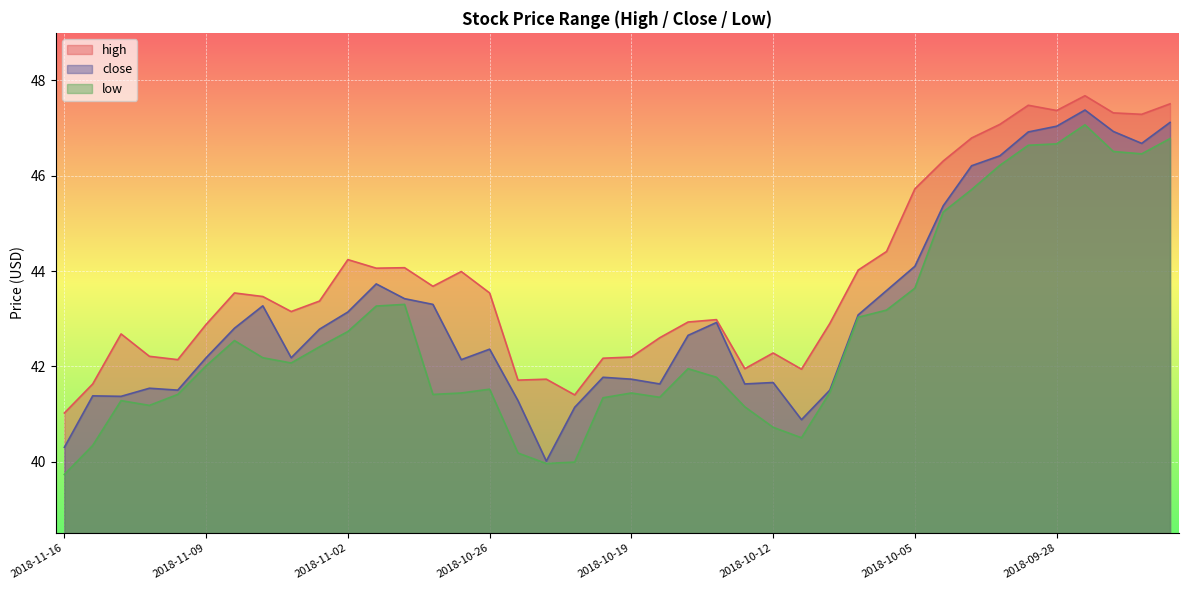

Reading right to left, list all the values displayed in this chart.

high: 2018-09-24=47.5	2018-09-25=47.3	2018-09-26=47.3	2018-09-27=47.7	2018-09-28=47.4	2018-10-01=47.5	2018-10-02=47.1	2018-10-03=46.8	2018-10-04=46.3	2018-10-05=45.7	2018-10-08=44.4	2018-10-09=44.0	2018-10-10=42.9	2018-10-11=41.9	2018-10-12=42.3	2018-10-15=42.0	2018-10-16=43.0	2018-10-17=42.9	2018-10-18=42.6	2018-10-19=42.2	2018-10-22=42.2	2018-10-23=41.4	2018-10-24=41.7	2018-10-25=41.7	2018-10-26=43.5	2018-10-29=44.0	2018-10-30=43.7	2018-10-31=44.1	2018-11-01=44.1	2018-11-02=44.2	2018-11-05=43.4	2018-11-06=43.1	2018-11-07=43.5	2018-11-08=43.5	2018-11-09=42.9	2018-11-12=42.1	2018-11-13=42.2	2018-11-14=42.7	2018-11-15=41.6	2018-11-16=41.0
close: 2018-09-24=47.1	2018-09-25=46.7	2018-09-26=46.9	2018-09-27=47.4	2018-09-28=47.0	2018-10-01=46.9	2018-10-02=46.4	2018-10-03=46.2	2018-10-04=45.4	2018-10-05=44.1	2018-10-08=43.6	2018-10-09=43.1	2018-10-10=41.5	2018-10-11=40.9	2018-10-12=41.7	2018-10-15=41.6	2018-10-16=42.9	2018-10-17=42.6	2018-10-18=41.6	2018-10-19=41.7	2018-10-22=41.8	2018-10-23=41.1	2018-10-24=40.0	2018-10-25=41.3	2018-10-26=42.4	2018-10-29=42.1	2018-10-30=43.3	2018-10-31=43.4	2018-11-01=43.7	2018-11-02=43.1	2018-11-05=42.8	2018-11-06=42.2	2018-11-07=43.3	2018-11-08=42.8	2018-11-09=42.2	2018-11-12=41.5	2018-11-13=41.5	2018-11-14=41.4	2018-11-15=41.4	2018-11-16=40.3
low: 2018-09-24=46.8	2018-09-25=46.5	2018-09-26=46.5	2018-09-27=47.1	2018-09-28=46.7	2018-10-01=46.6	2018-10-02=46.2	2018-10-03=45.7	2018-10-04=45.2	2018-10-05=43.6	2018-10-08=43.2	2018-10-09=43.0	2018-10-10=41.5	2018-10-11=40.5	2018-10-12=40.7	2018-10-15=41.1	2018-10-16=41.8	2018-10-17=42.0	2018-10-18=41.4	2018-10-19=41.4	2018-10-22=41.3	2018-10-23=40.0	2018-10-24=40.0	2018-10-25=40.2	2018-10-26=41.5	2018-10-29=41.4	2018-10-30=41.4	2018-10-31=43.3	2018-11-01=43.3	2018-11-02=42.7	2018-11-05=42.4	2018-11-06=42.1	2018-11-07=42.2	2018-11-08=42.5	2018-11-09=42.0	2018-11-12=41.4	2018-11-13=41.2	2018-11-14=41.3	2018-11-15=40.3	2018-11-16=39.7